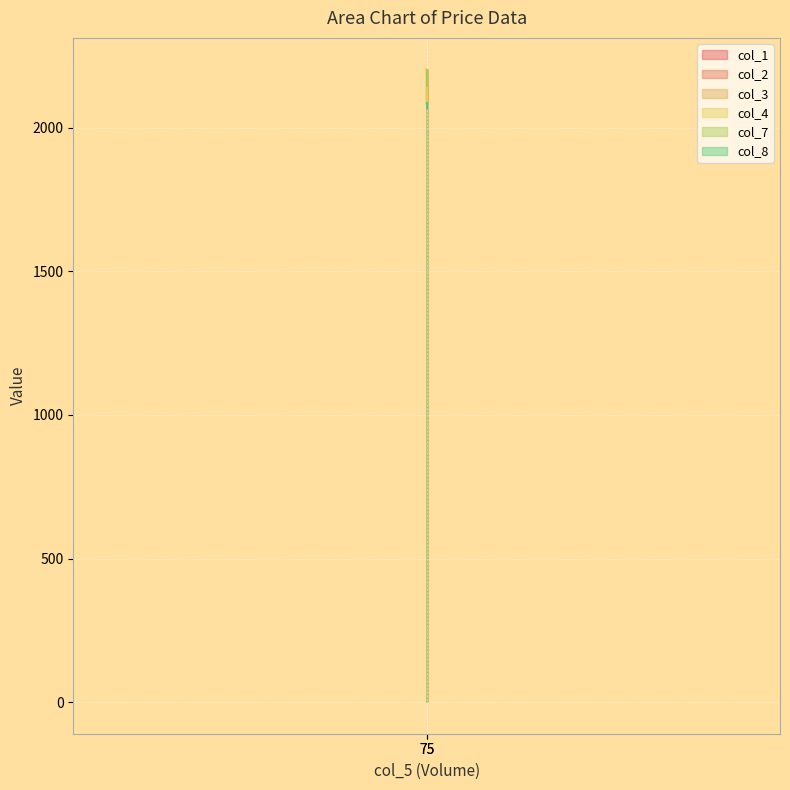

Which label corresponds to the largest value in the chart?

75